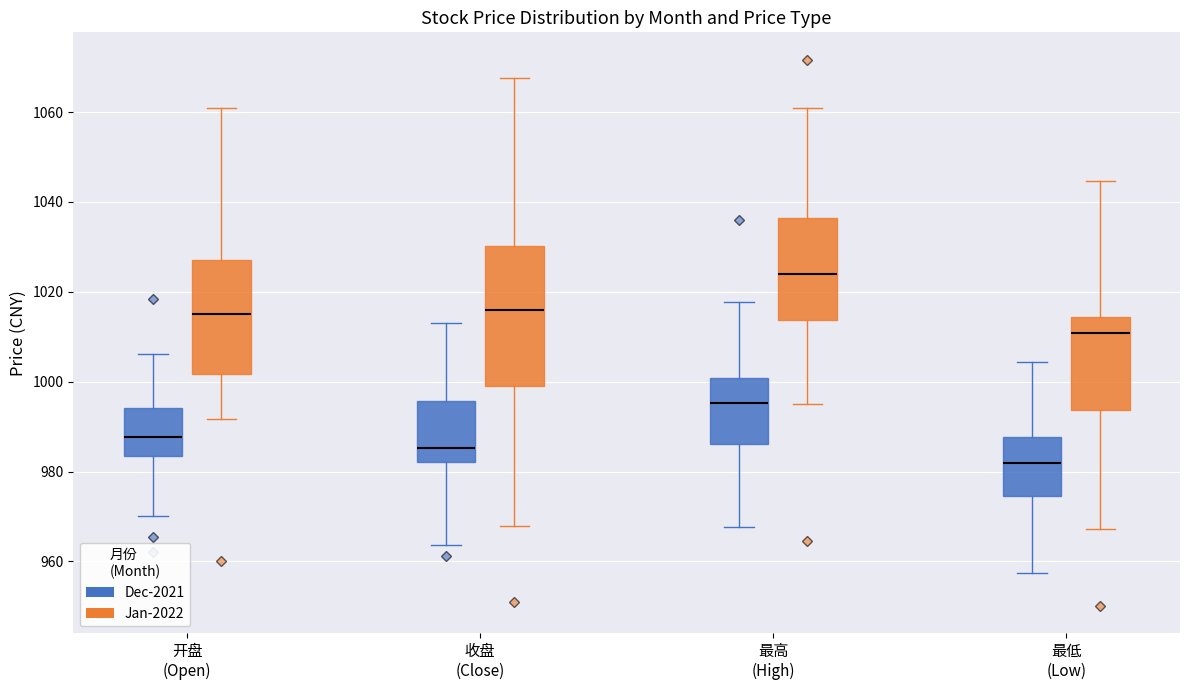

Reading left to right, read every box against the y-axis: the position of its median line, the range the box covers, and the ends of its whiskers. The values are not printed on the chart, so give them approximately, as read against the axis.

开盘 (Open) (Dec-2021): median 988, box 984 to 994, whiskers 970 to 1006
开盘 (Open) (Jan-2022): median 1016, box 1002 to 1028, whiskers 992 to 1060
收盘 (Close) (Dec-2021): median 986, box 982 to 996, whiskers 964 to 1014
收盘 (Close) (Jan-2022): median 1016, box 1000 to 1030, whiskers 968 to 1068
最高 (High) (Dec-2021): median 996, box 986 to 1000, whiskers 968 to 1018
最高 (High) (Jan-2022): median 1024, box 1014 to 1036, whiskers 996 to 1060
最低 (Low) (Dec-2021): median 982, box 974 to 988, whiskers 958 to 1004
最低 (Low) (Jan-2022): median 1010, box 994 to 1014, whiskers 968 to 1044